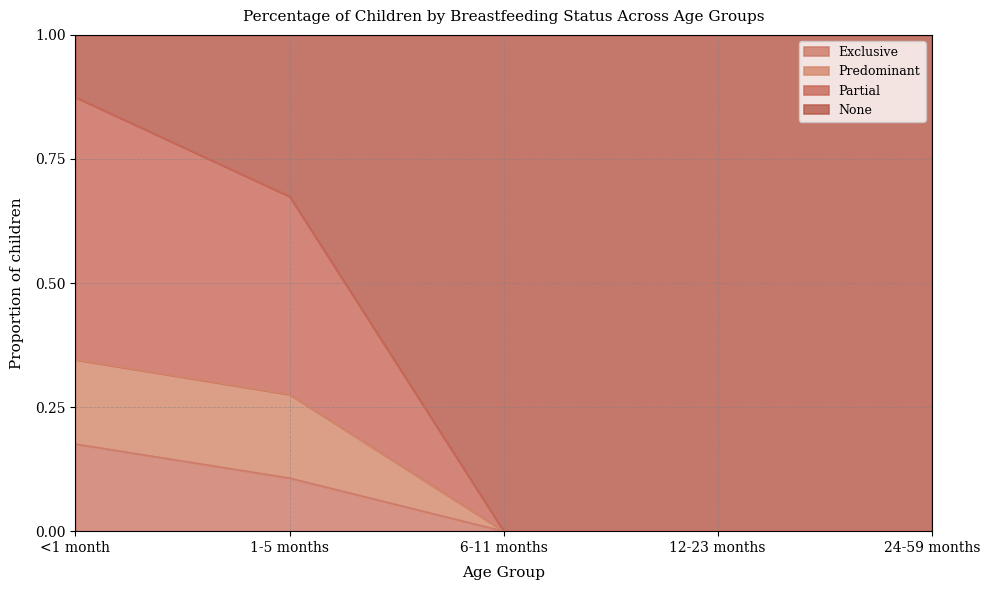

True or false: Exclusive has a value of -0.1 at 6-11 months.

False